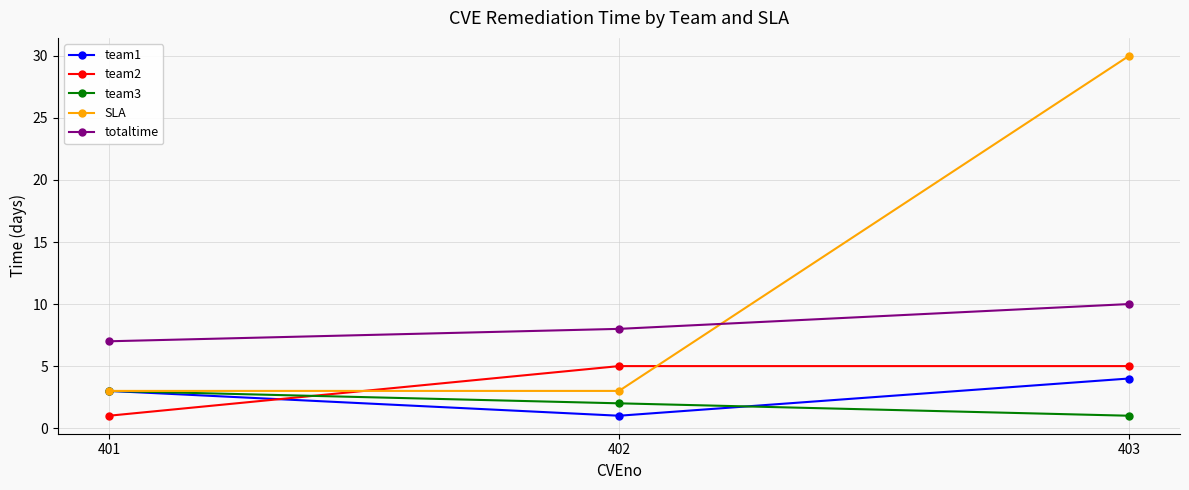

How many values in the totaltime series are below 8?

1